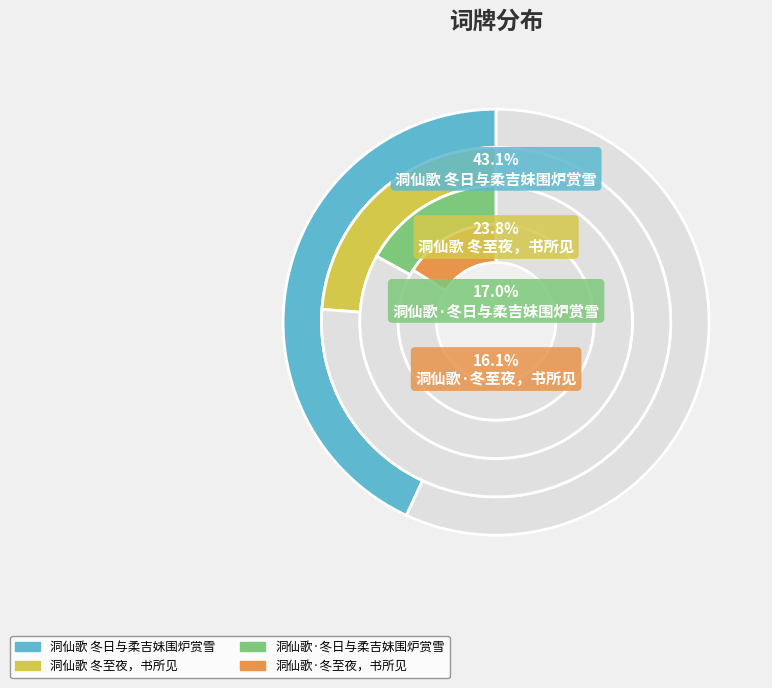

Does 洞仙歌 冬至夜，书所见 represent more than half of the total?

No